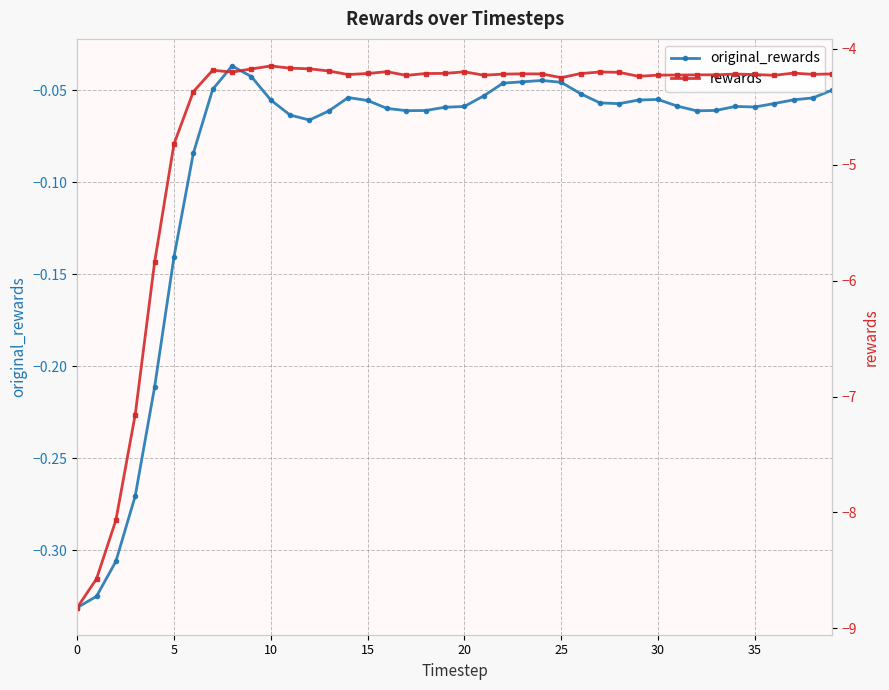

The value of original_rewards at 18 is -0.0. True or false?

False